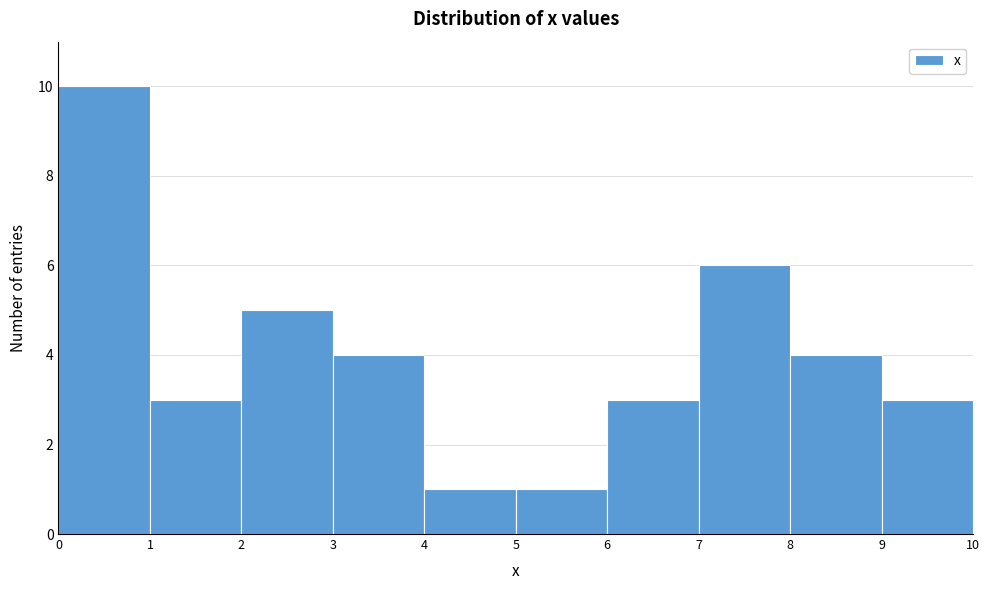

Reading left to right, list every bar in this chart as the range it spans on the x-axis followed by its height. The values are not printed on the chart, so give them approximately, as read against the axis.

0 to 1: 10
1 to 2: 3
2 to 3: 5
3 to 4: 4
4 to 5: 1
5 to 6: 1
6 to 7: 3
7 to 8: 6
8 to 9: 4
9 to 10: 3